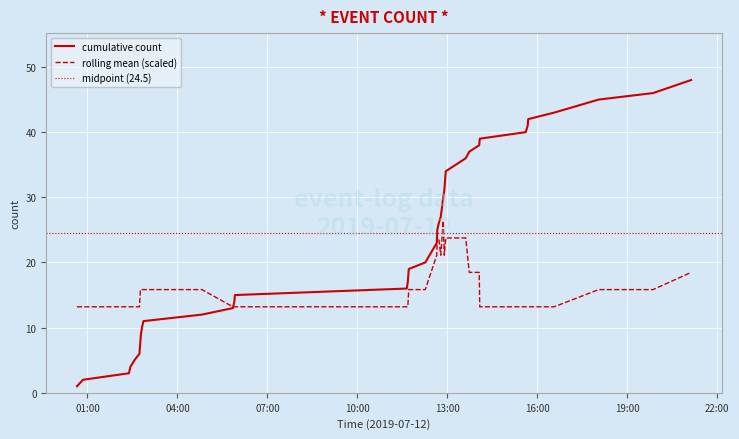

List the labels in order of value, largest first.

2019-07-12 21:08:00, 2019-07-12 19:52:00, 2019-07-12 18:03:00, 2019-07-12 16:34:00, 2019-07-12 15:42:00, 2019-07-12 15:41:00, 2019-07-12 15:37:00, 2019-07-12 14:05:00, 2019-07-12 14:04:00, 2019-07-12 13:44:00, 2019-07-12 13:37:00, 2019-07-12 13:17:00, 2019-07-12 12:57:00, 2019-07-12 12:54:00, 2019-07-12 12:52:00, 2019-07-12 12:47:00, 2019-07-12 12:43:00, 2019-07-12 12:40:00, 2019-07-12 12:39:00, 2019-07-12 12:16:00, 2019-07-12 11:43:00, 2019-07-12 11:41:00, 2019-07-12 11:39:00, 2019-07-12 05:55:00, 2019-07-12 05:54:00, 2019-07-12 05:51:00, 2019-07-12 04:49:00, 2019-07-12 02:52:00, 2019-07-12 02:49:00, 2019-07-12 02:47:00, 2019-07-12 02:46:00, 2019-07-12 02:44:00, 2019-07-12 02:34:00, 2019-07-12 02:26:00, 2019-07-12 02:23:00, 2019-07-12 00:51:00, 2019-07-12 00:39:00